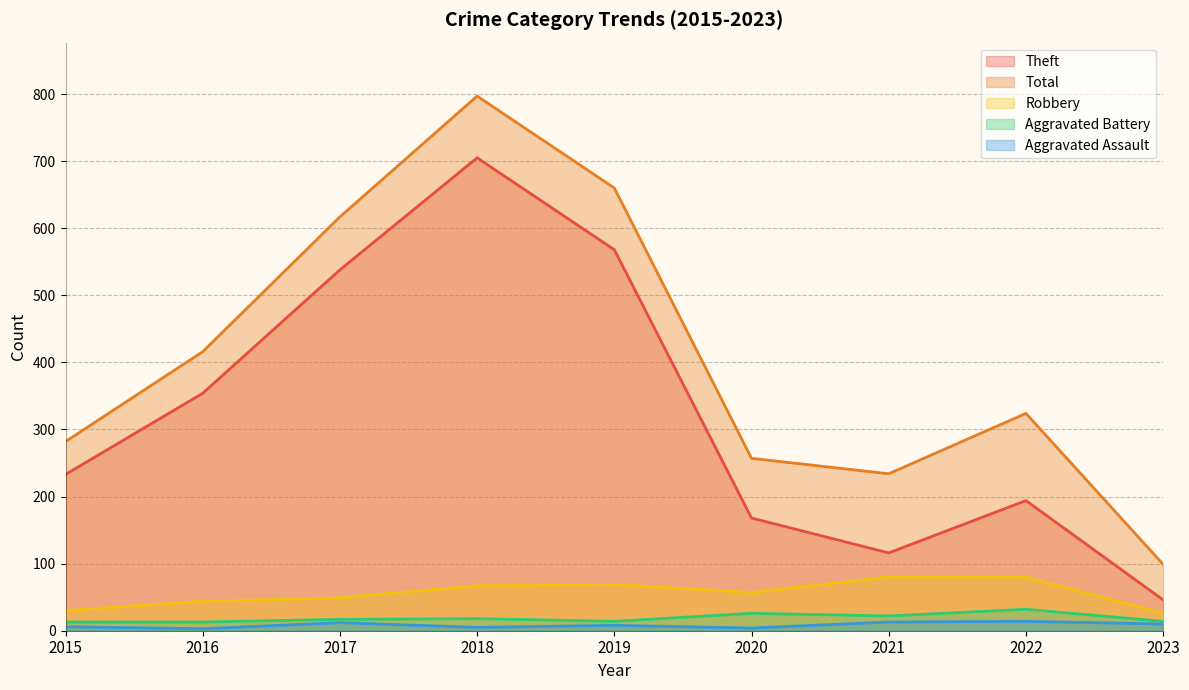

Reading left to right, extract all data points from this chart.

Theft: 233	354	538	705	568	168	116	194	46
Total: 282	416	617	797	660	257	234	324	99
Robbery: 30	44	49	67	69	57	80	80	26
Aggravated Battery: 13	13	17	18	14	26	22	32	14
Aggravated Assault: 6	3	12	5	8	4	13	14	10